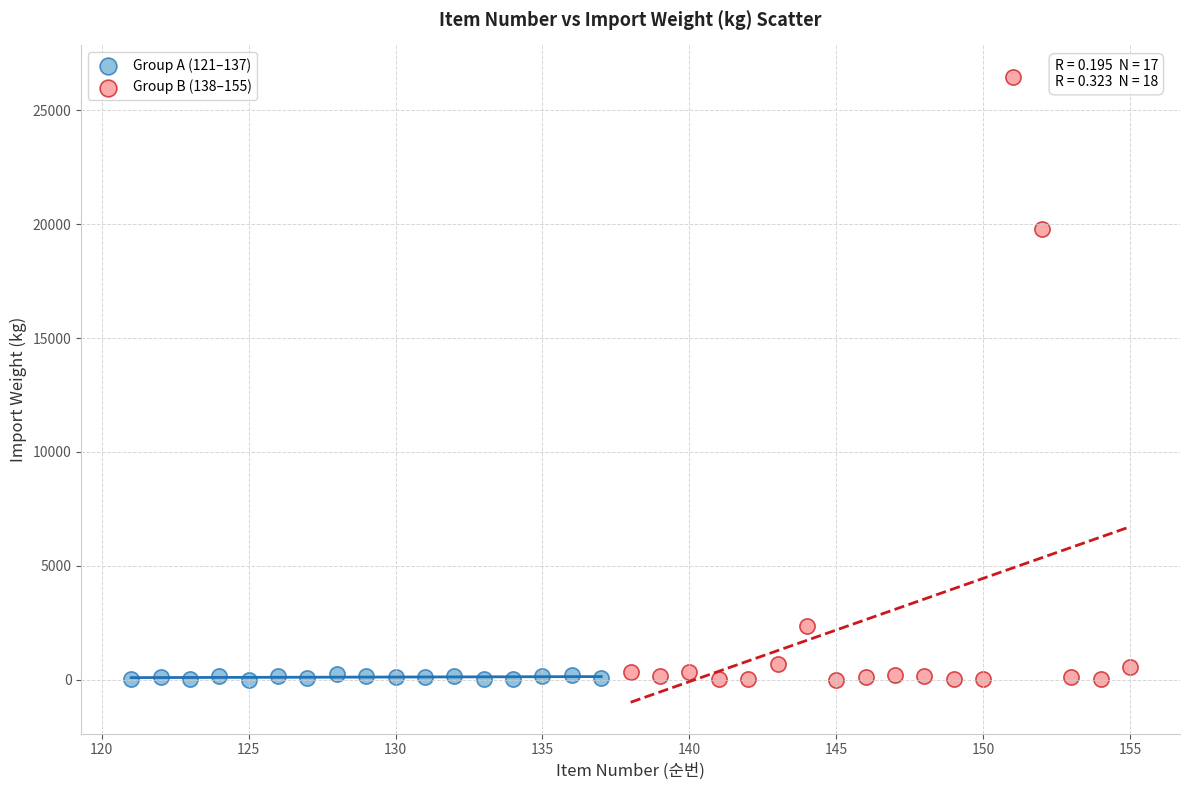

Which series has the largest Y range (max minus min)?

Group B (138–155)